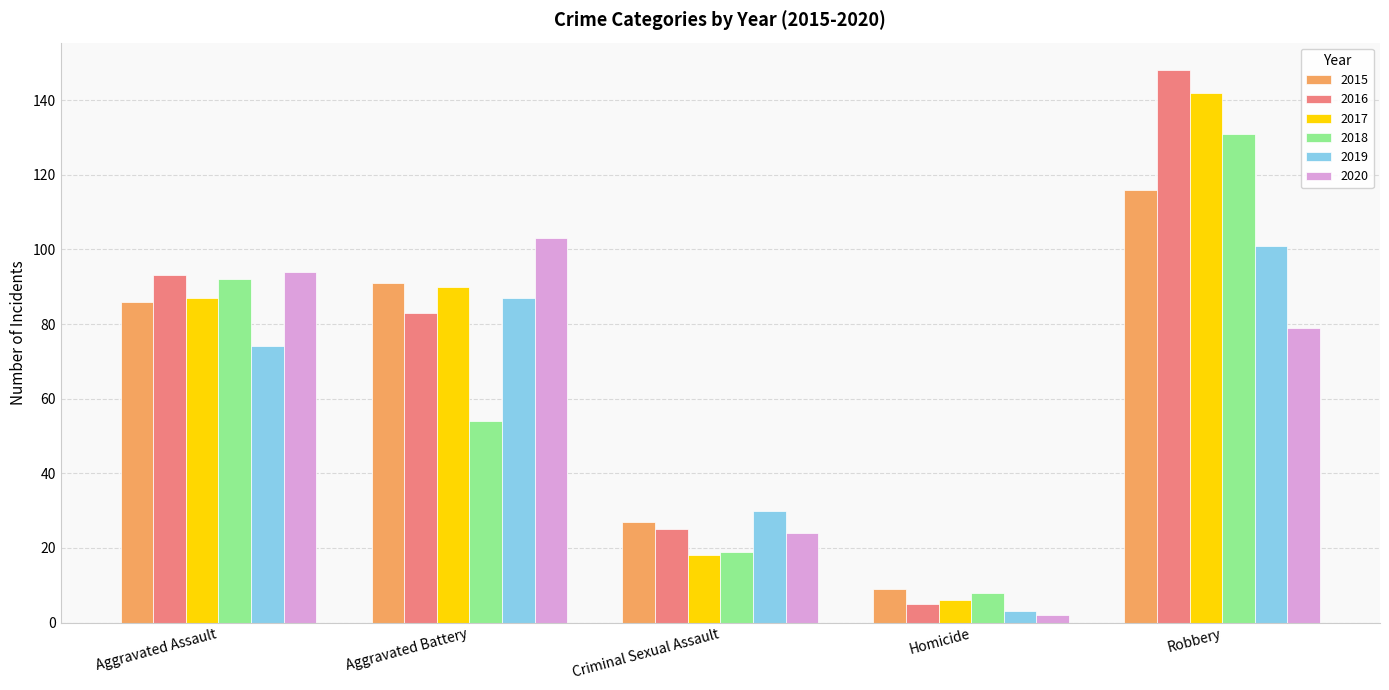

What are all the series names shown in the legend?

2015, 2016, 2017, 2018, 2019, 2020